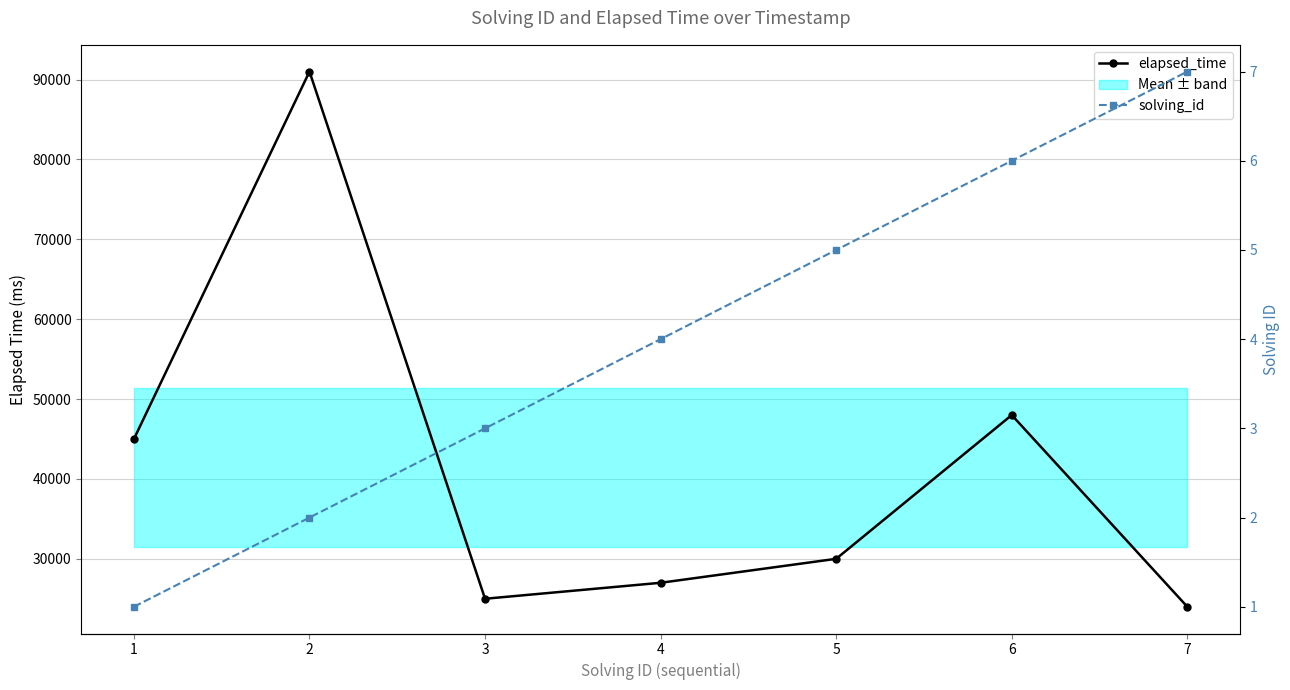

Which series changed the most between 2 and 5?

elapsed_time